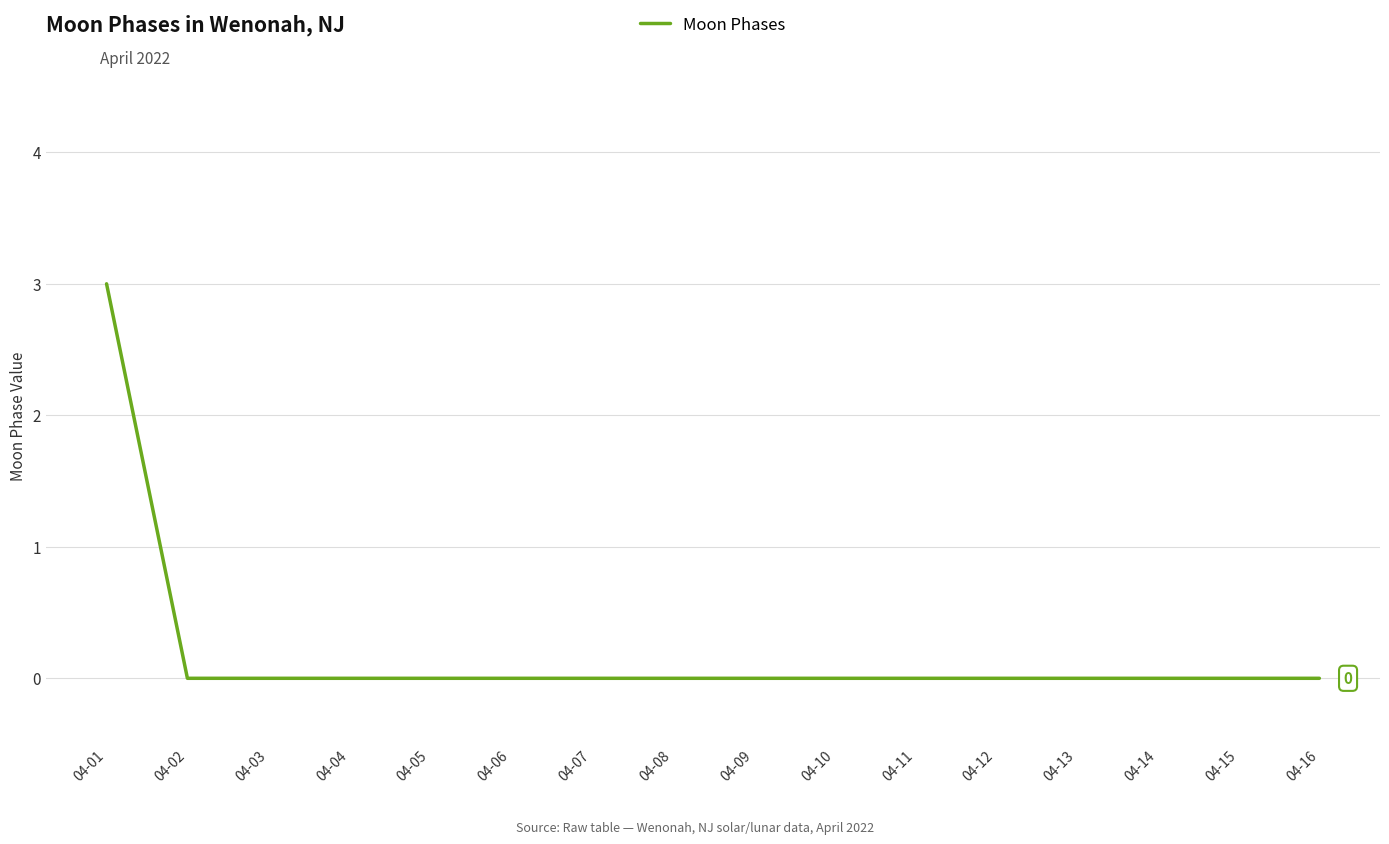

What is the greatest value displayed?

3